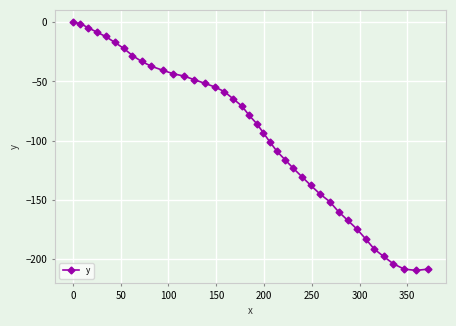

What is the sum of all values?

-3817.7